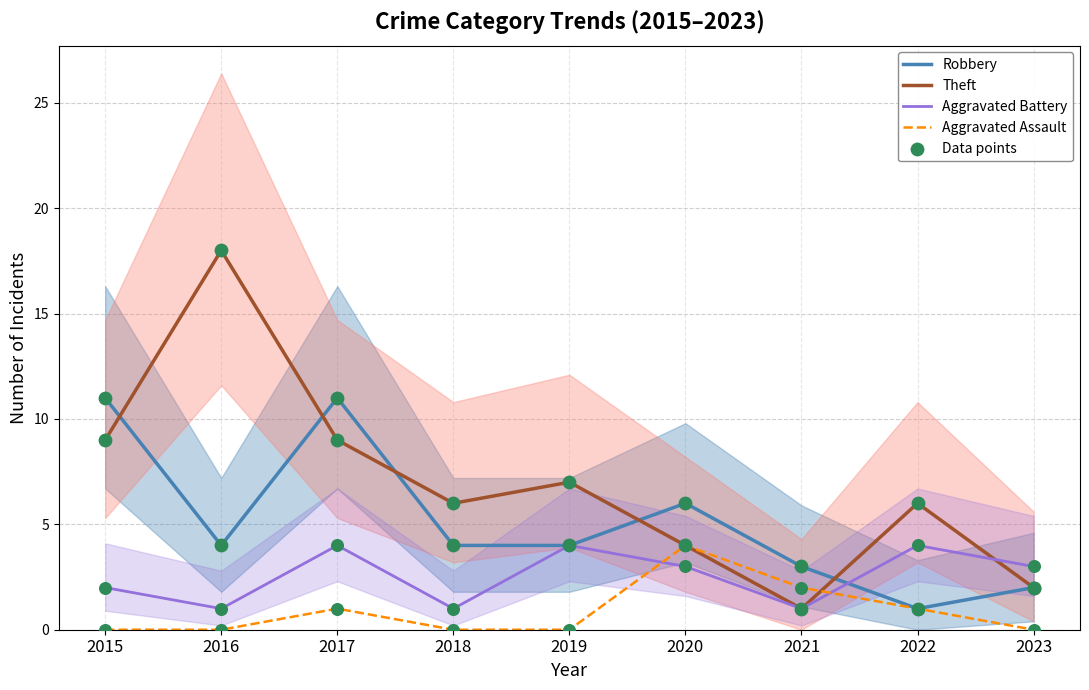

What is the total value across all series at 2023?

7